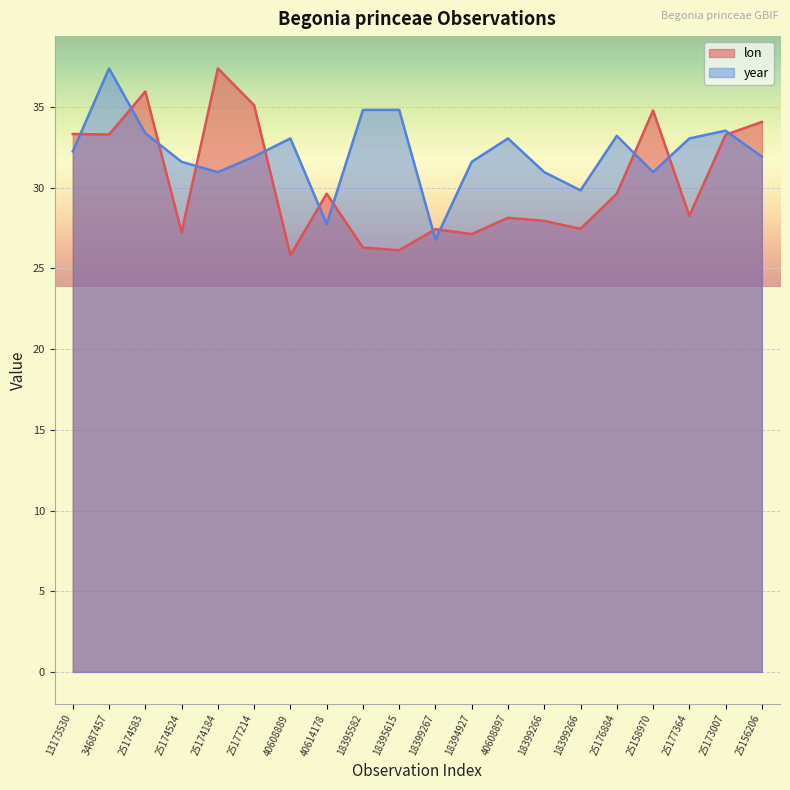

Where does the year series first go above 32?

13173530